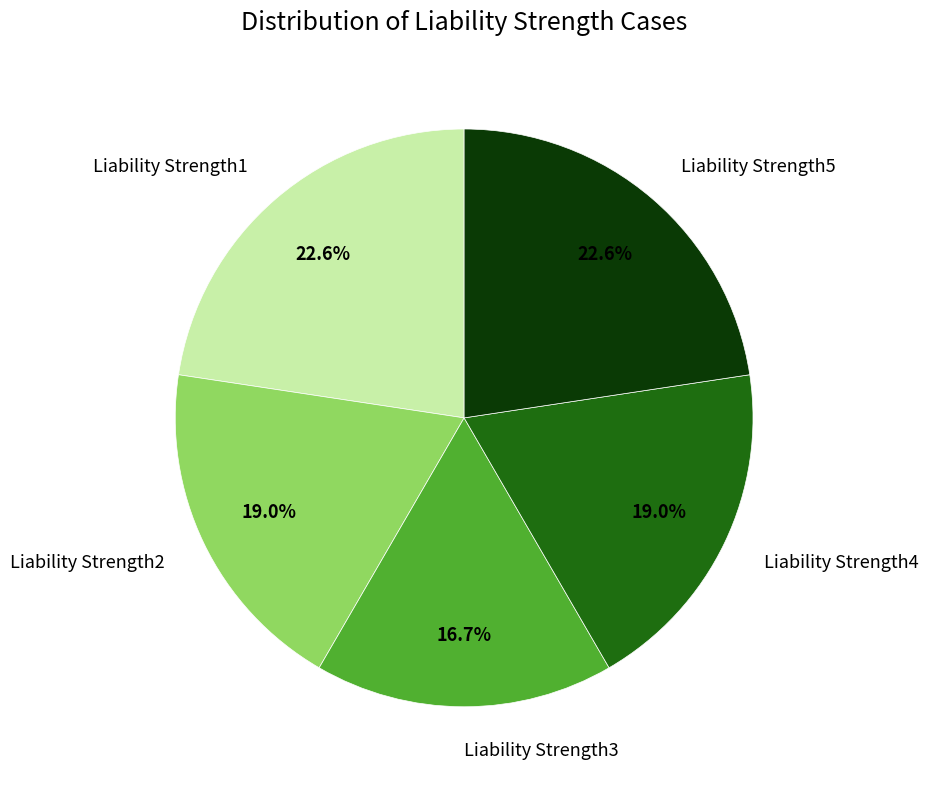

To the nearest percent, what percentage of the pie is Liability Strength5?

23%